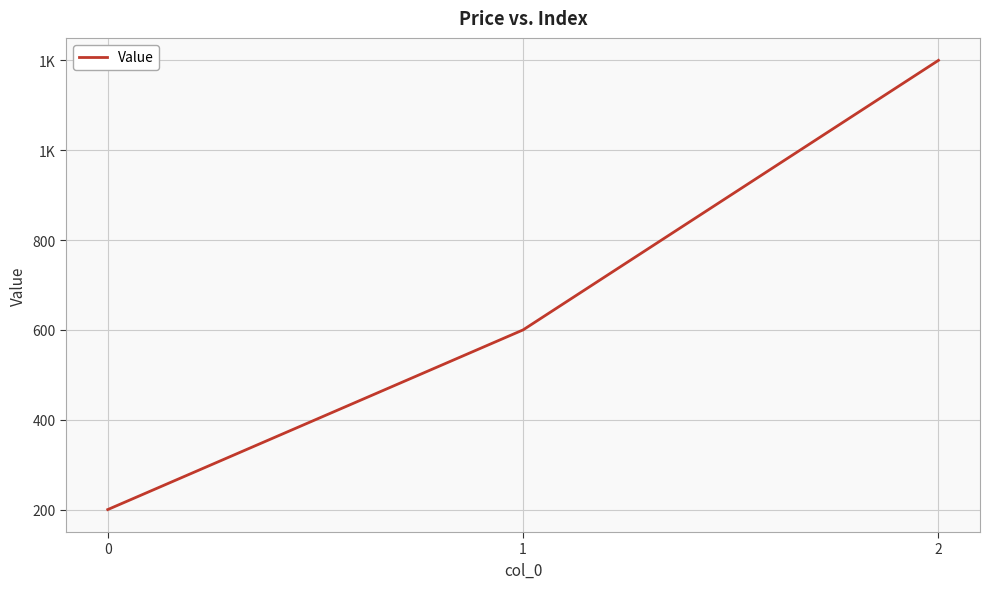

Rank the categories by value from lowest to highest.

0, 1, 2